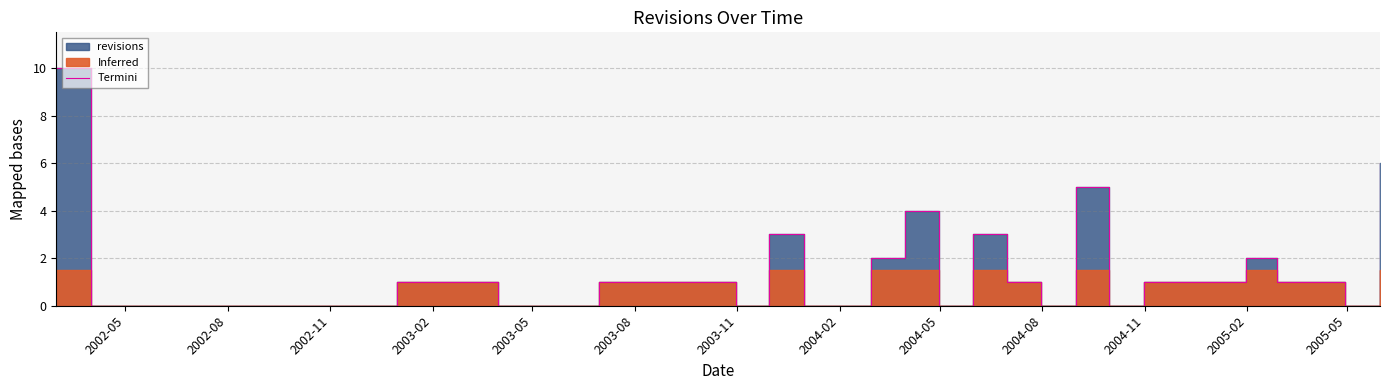

What is the average value?

1